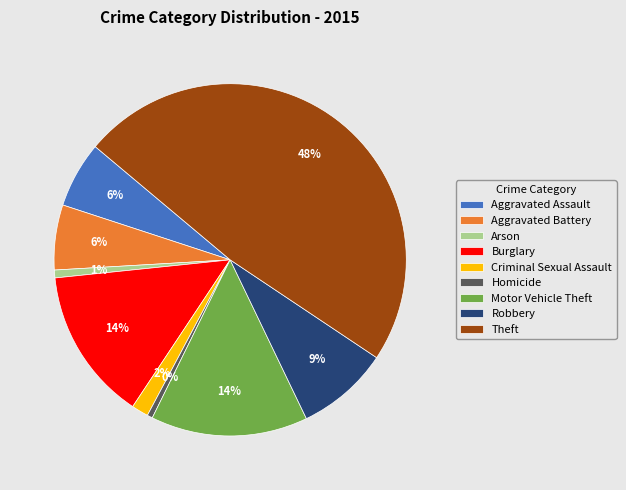

What is the ratio of the value at Aggravated Battery to the value at Robbery?

0.7